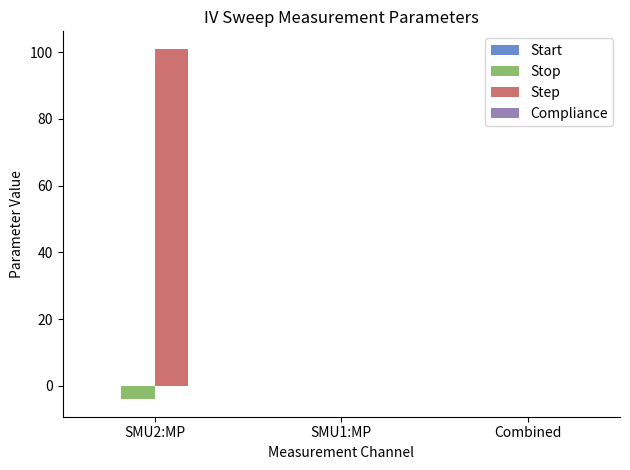

The value of Stop at SMU2:MP is -4.0. True or false?

True